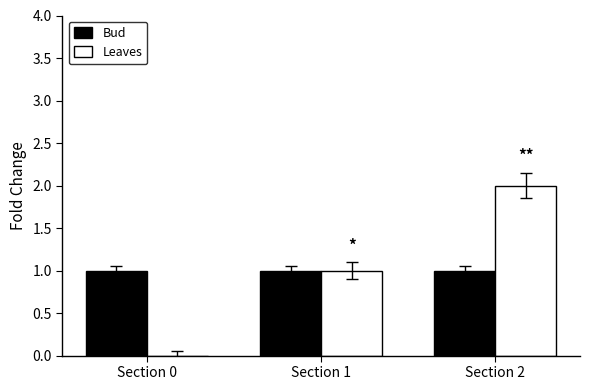

Between Section 0 and Section 2, which series saw the biggest shift?

Leaves